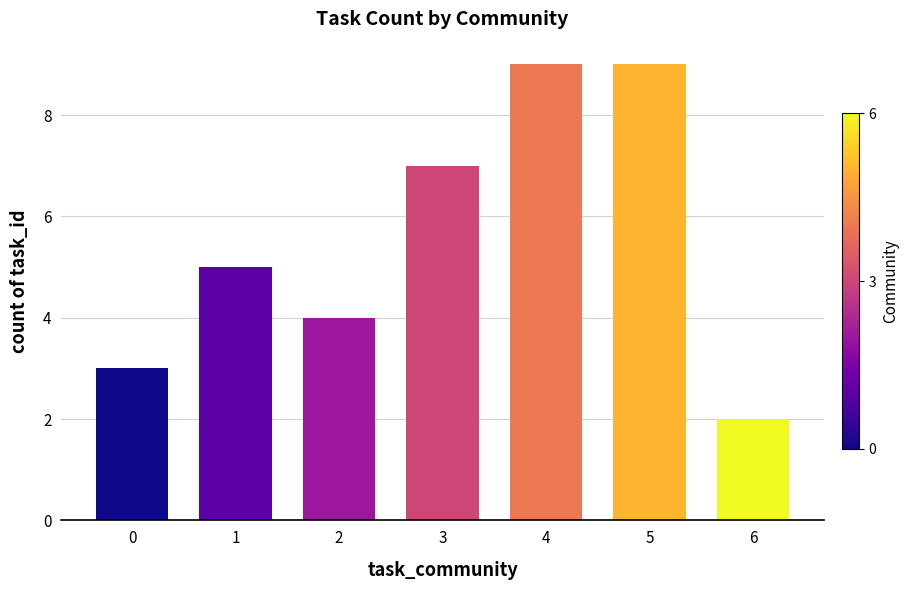

Is it true that the value at 4 is 9?

True